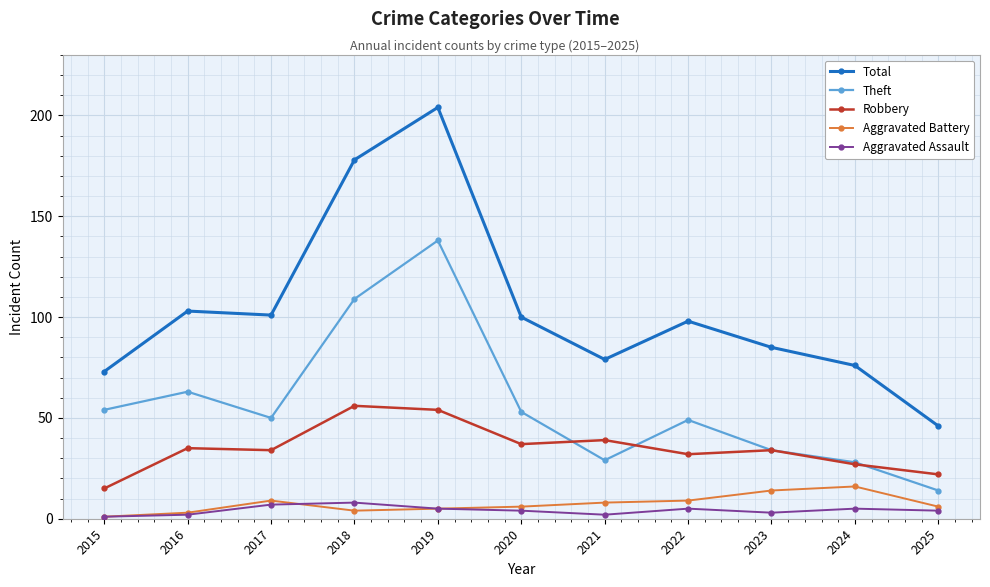

Which series has the largest range (max minus min)?

Total